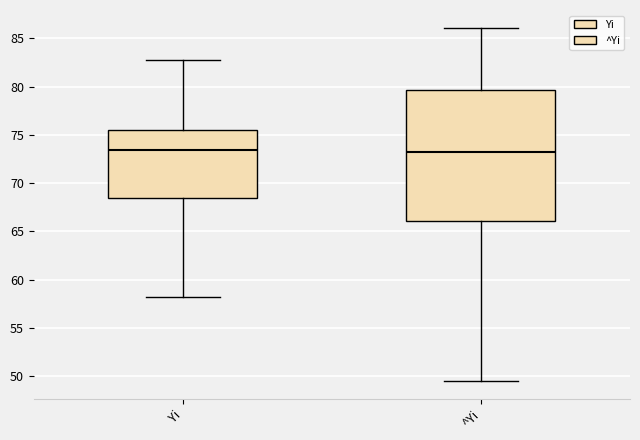

Where is the lower edge of the box for Yi on the y-axis? The values are not printed on the chart, so give them approximately, as read against the axis.

68.5